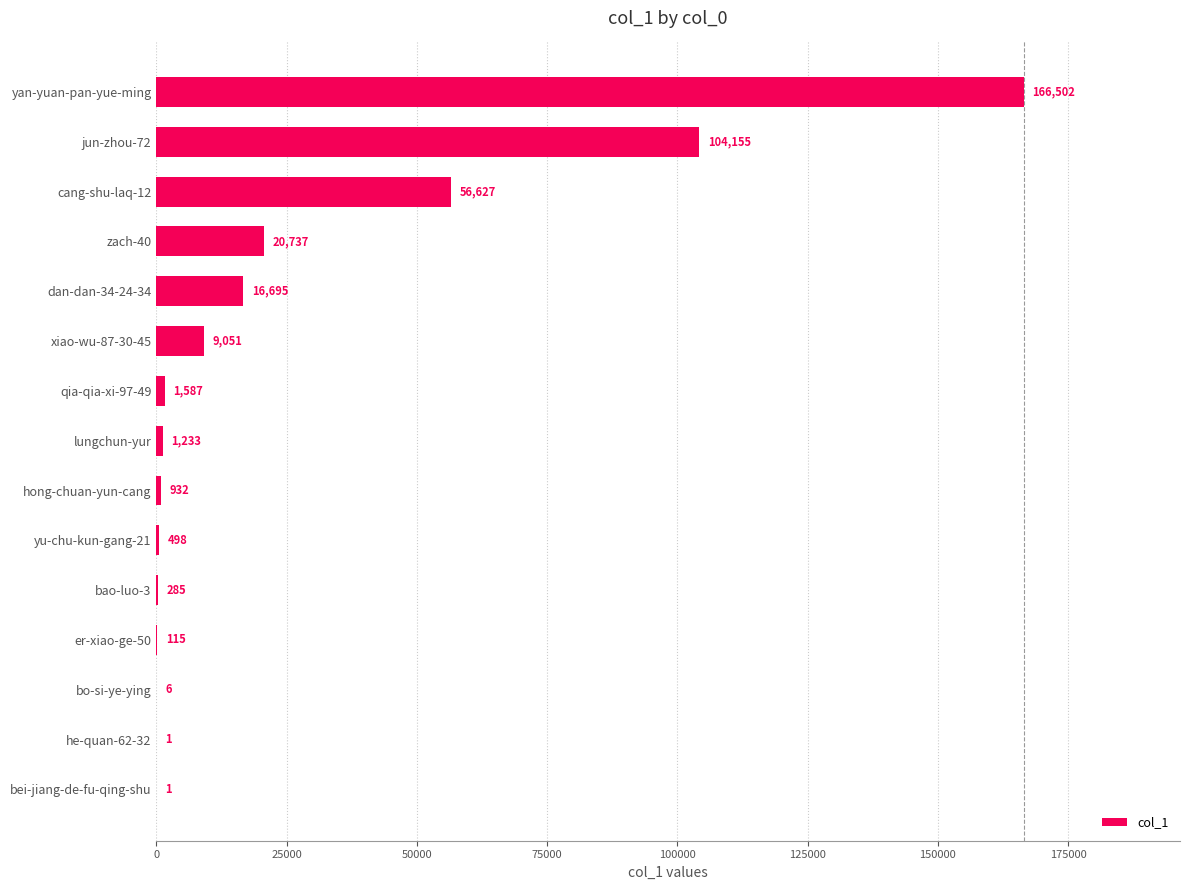

What is the change in value from he-quan-62-32 to zach-40?

+20736